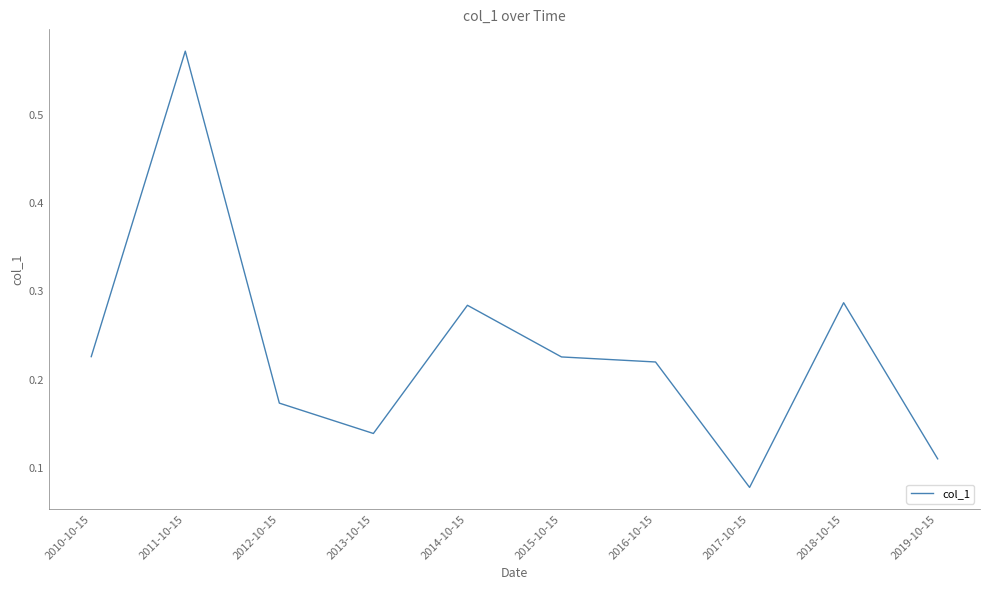

True or false: the data shows 0.1 at 2012-10-15.

False